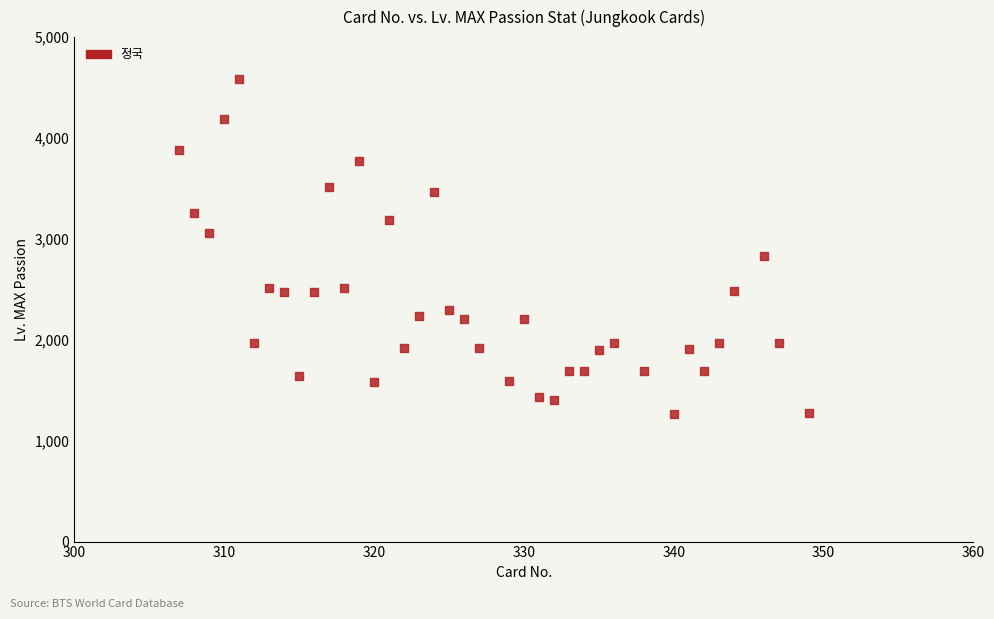

What is the range of X values (max minus min)?

42